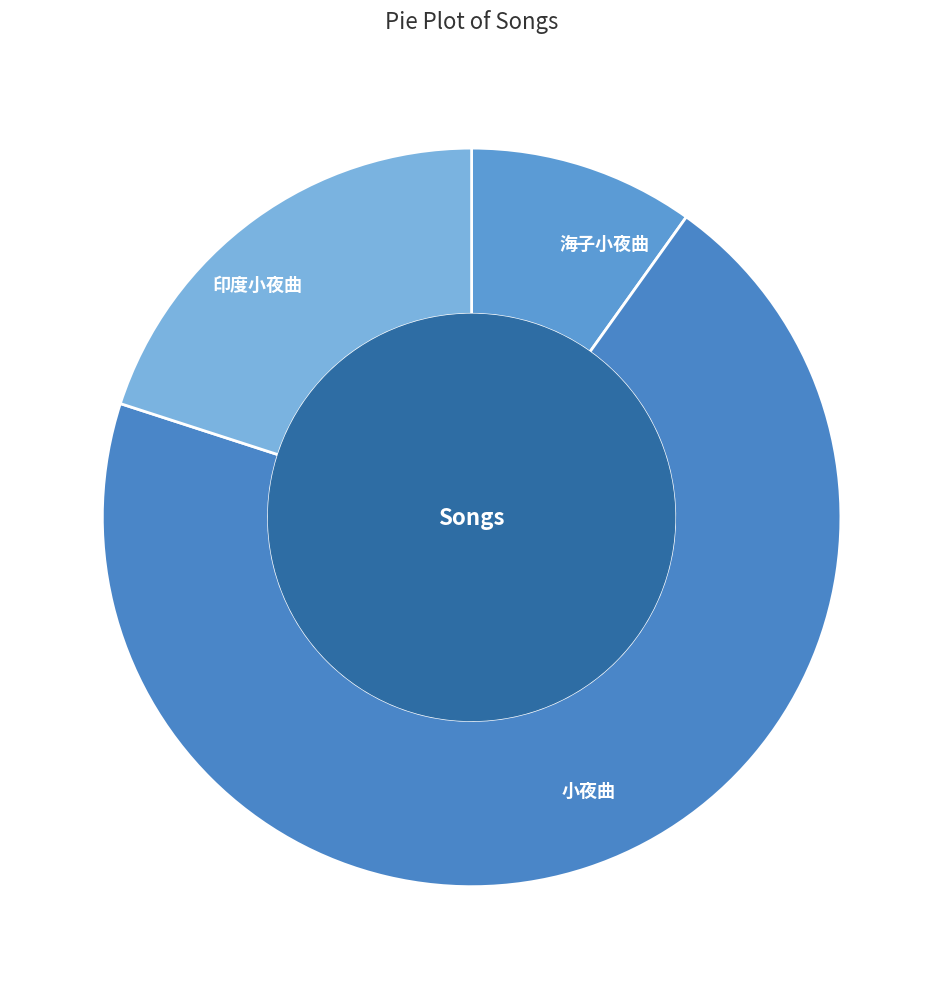

Which has a higher value, 海子小夜曲 or 印度小夜曲?

印度小夜曲